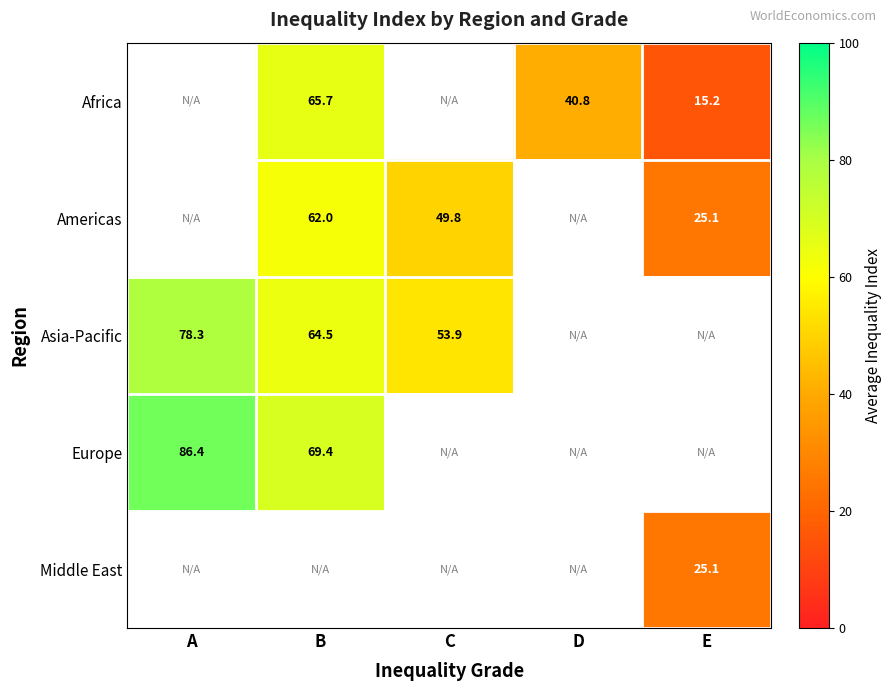

List the labels in order of Middle East value, smallest first.

A, B, C, D, E